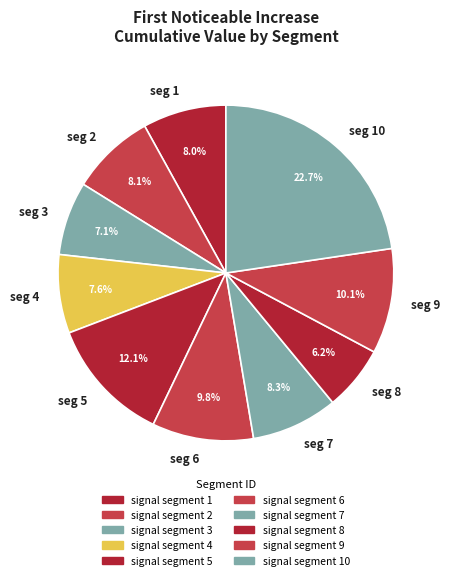

Which has a higher value, seg 6 or seg 8?

seg 6